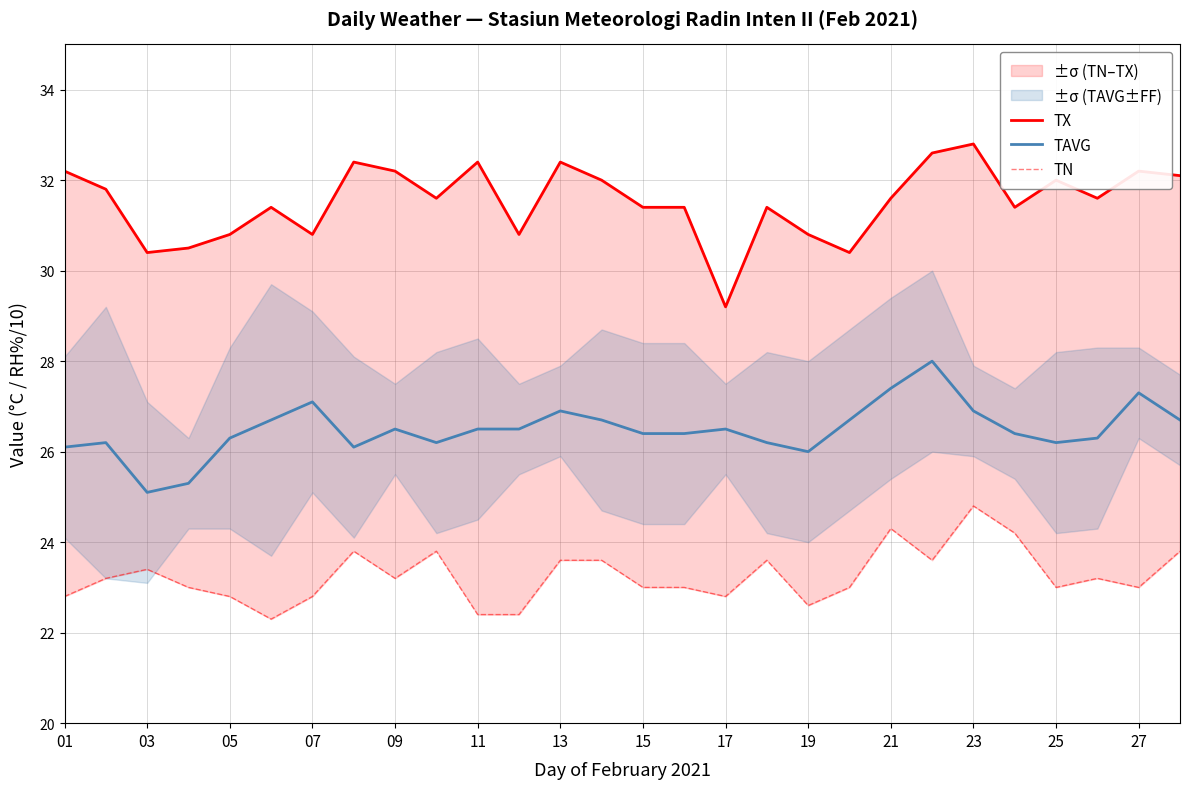

The TAVG series shows 26.9 at 23. True or false?

True